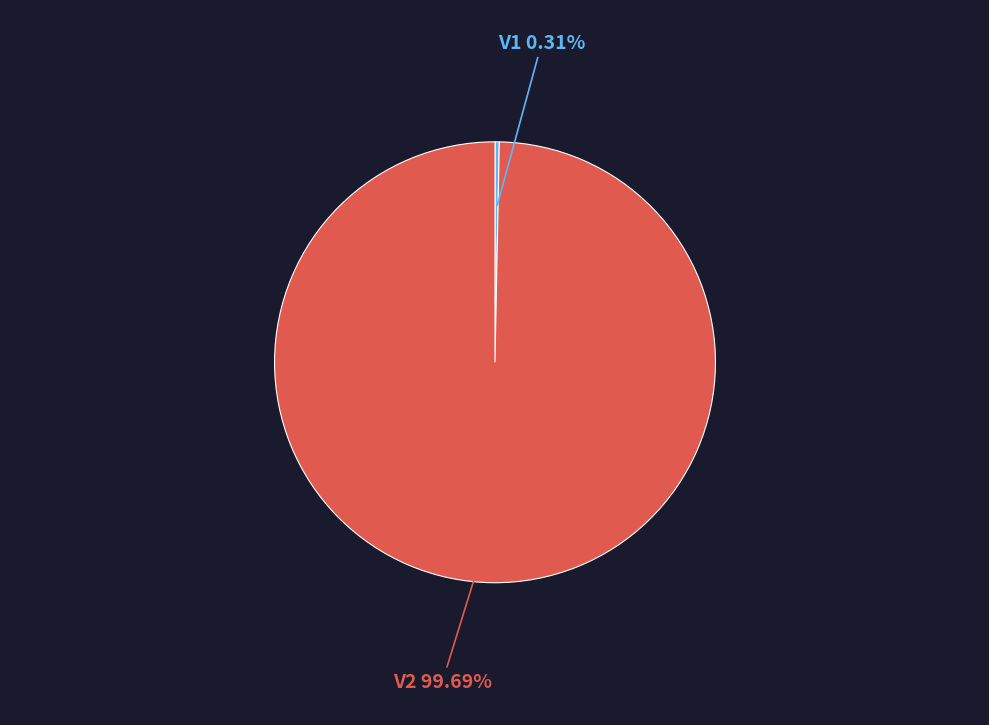

What percentage is NOT represented by V1?

100.0%